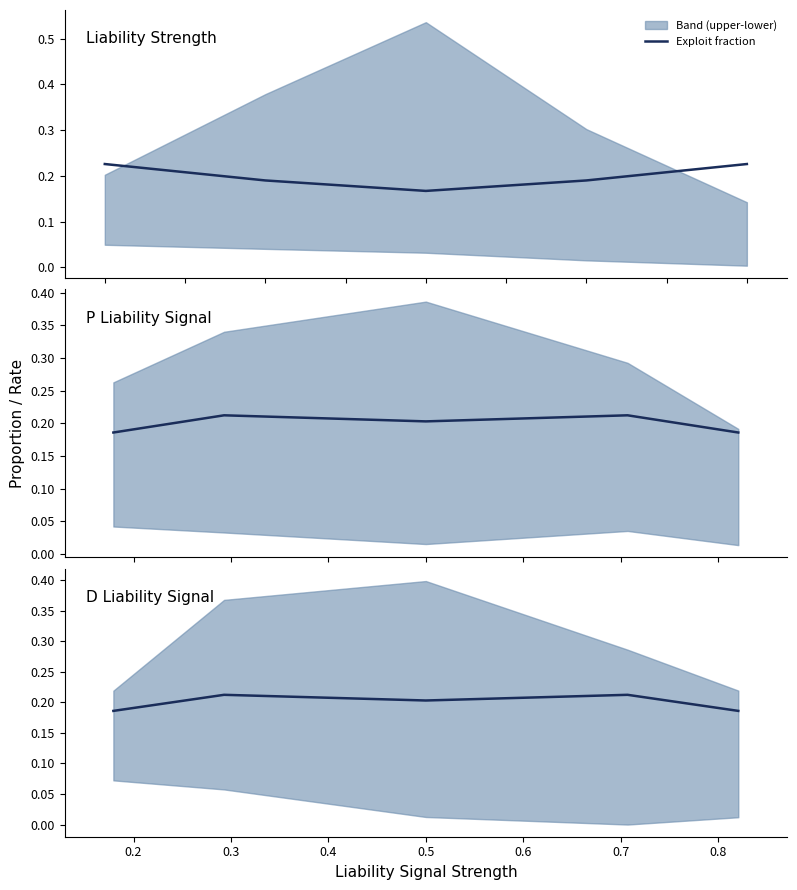

Count the number of categories in the chart.

5